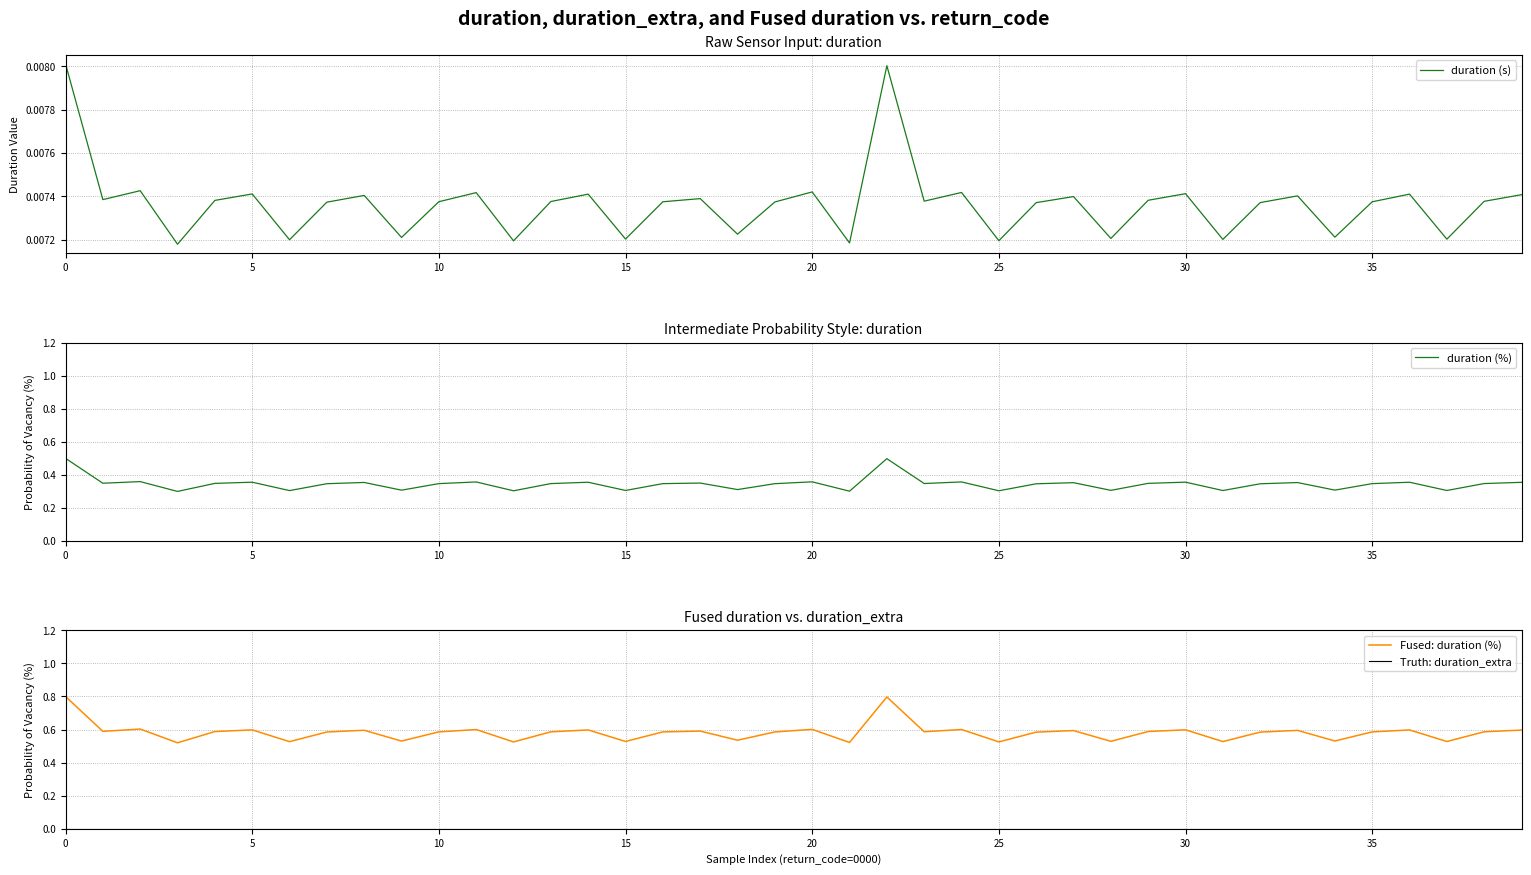

What is the maximum value for duration (%)?

0.5